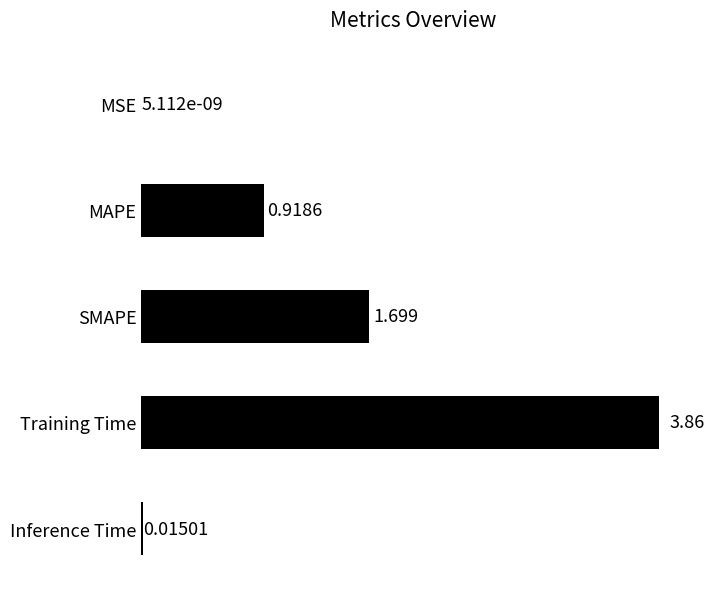

Which has a higher value, MSE or SMAPE?

SMAPE